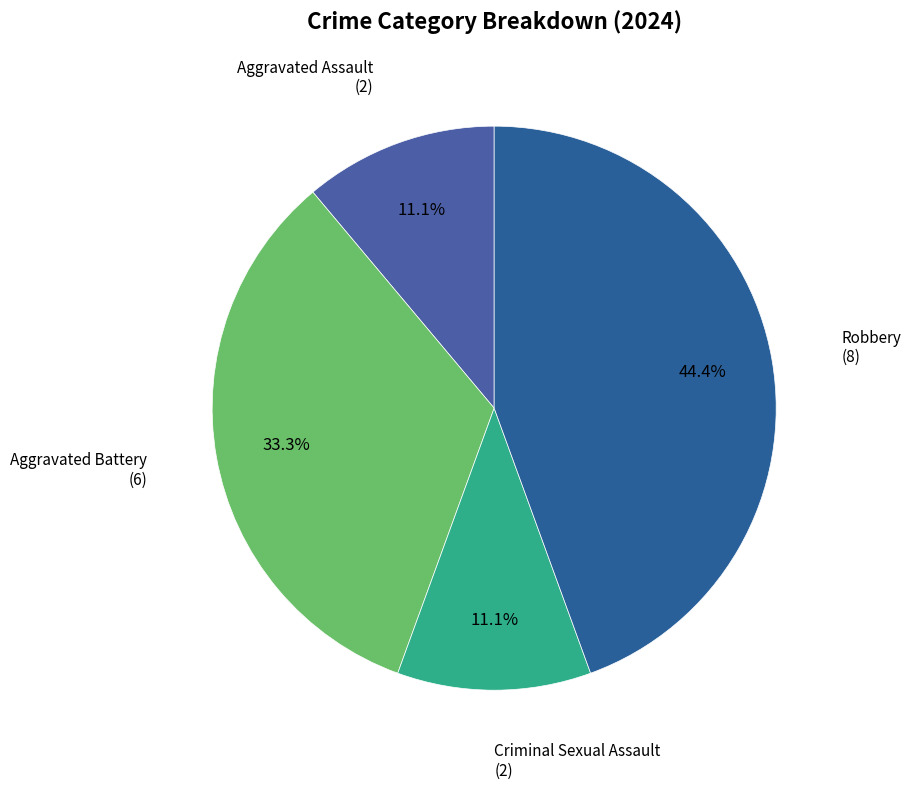

What is the smallest slice in the pie chart?

Aggravated Assault